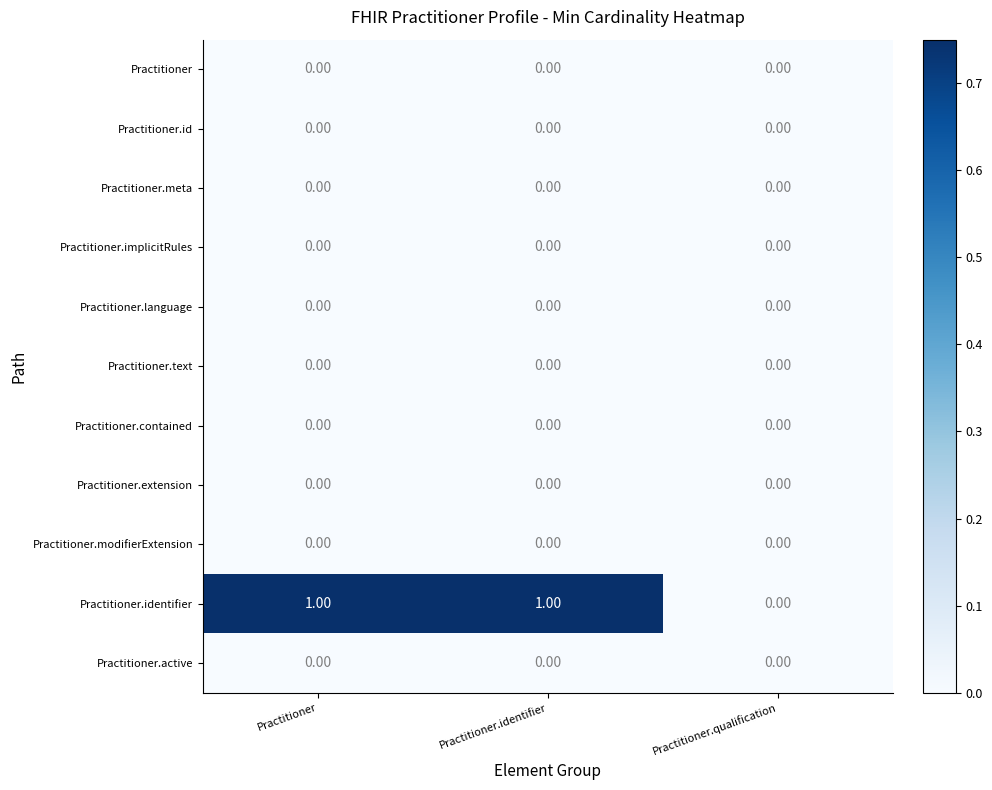

Which series has the largest range (max minus min)?

Practitioner.identifier